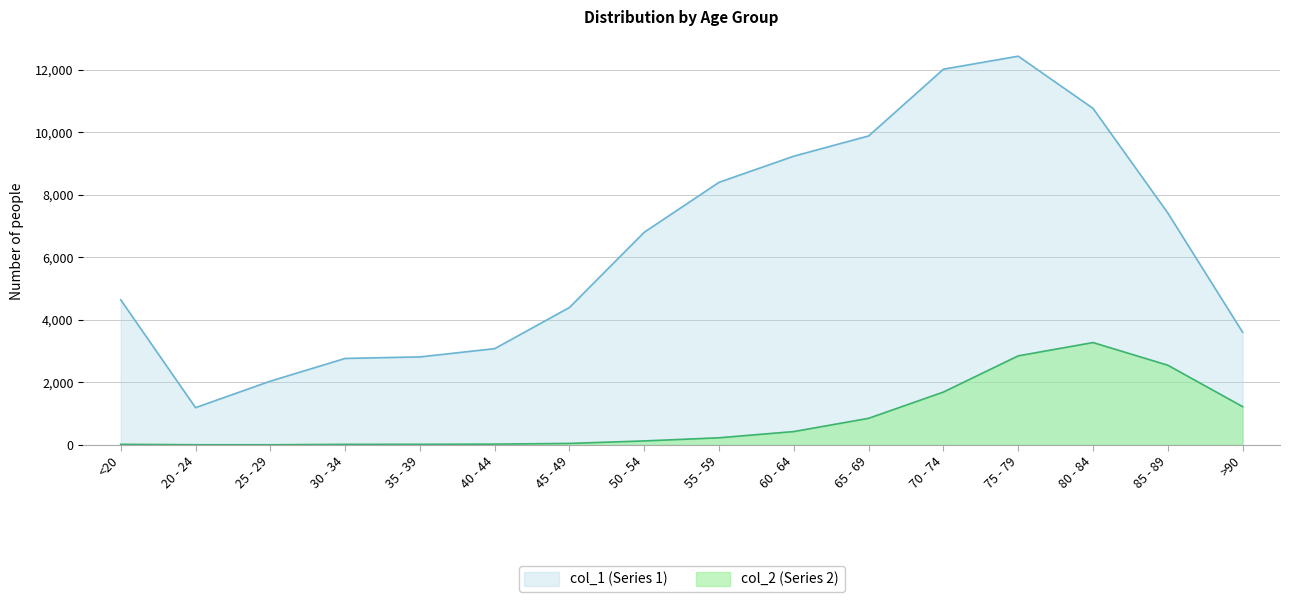

What is the sum of all col_2 values?

13343